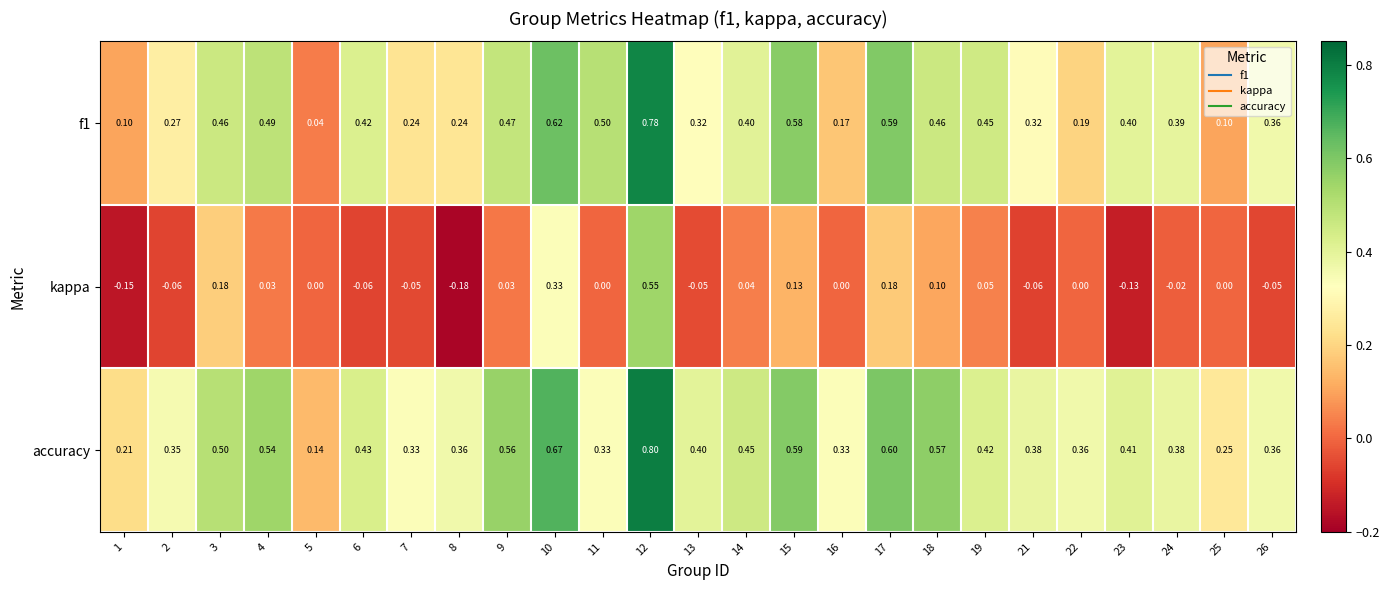

Between 7 and 12, which series saw the biggest shift?

kappa